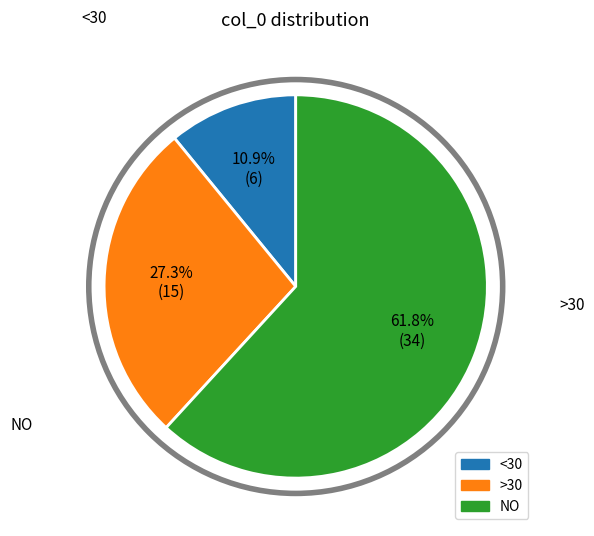

How many slices are in this pie chart?

3